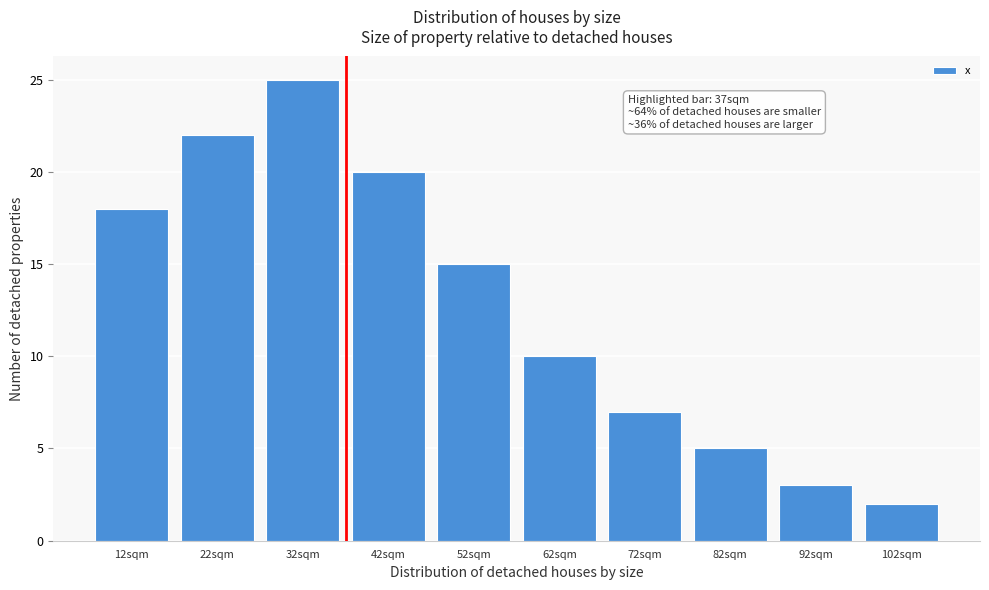

Which range on the x-axis has the tallest bar?

27 to 37